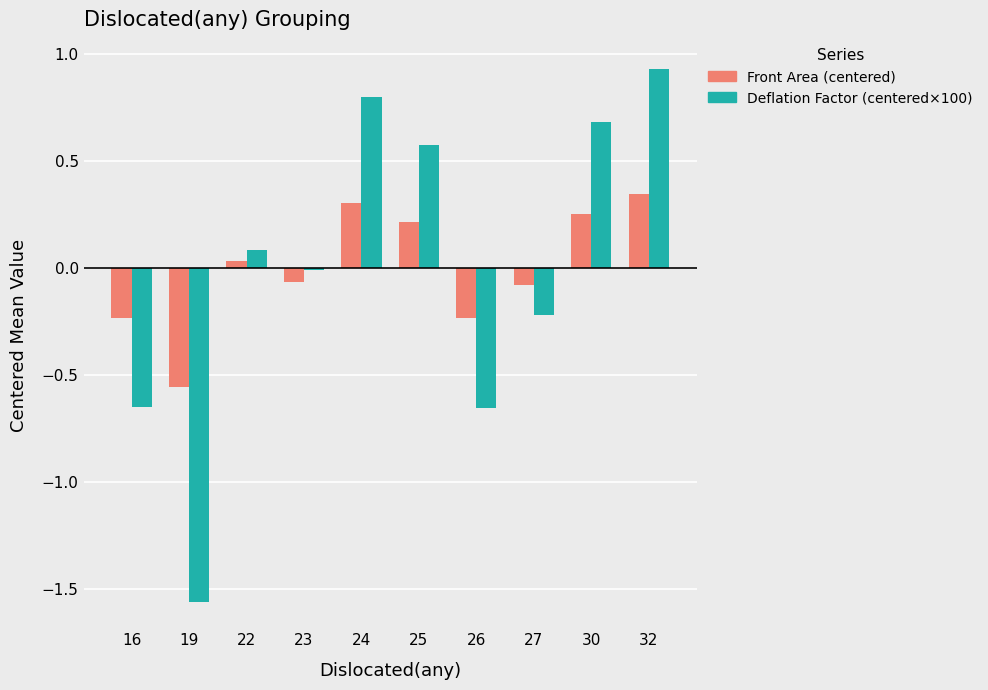

The Front Area (centered) series shows 0.3 at 30. True or false?

True